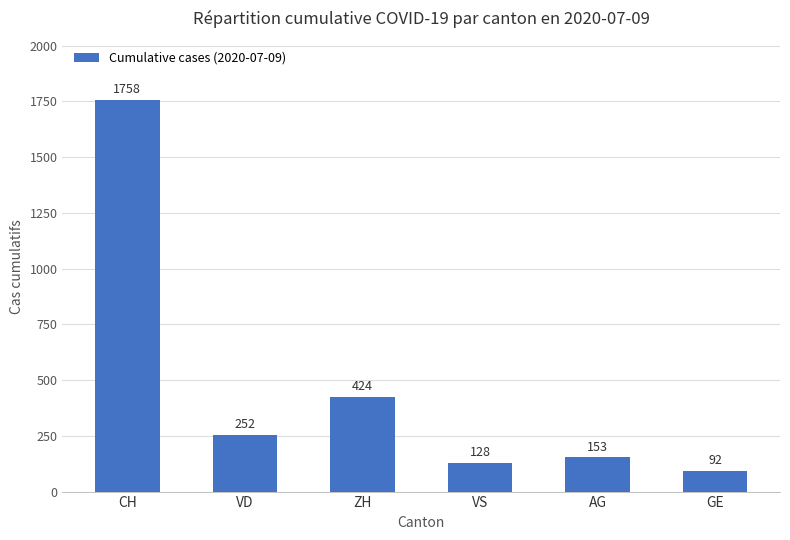

Reading left to right, extract all data points from this chart.

CH=1758	VD=252	ZH=424	VS=128	AG=153	GE=92